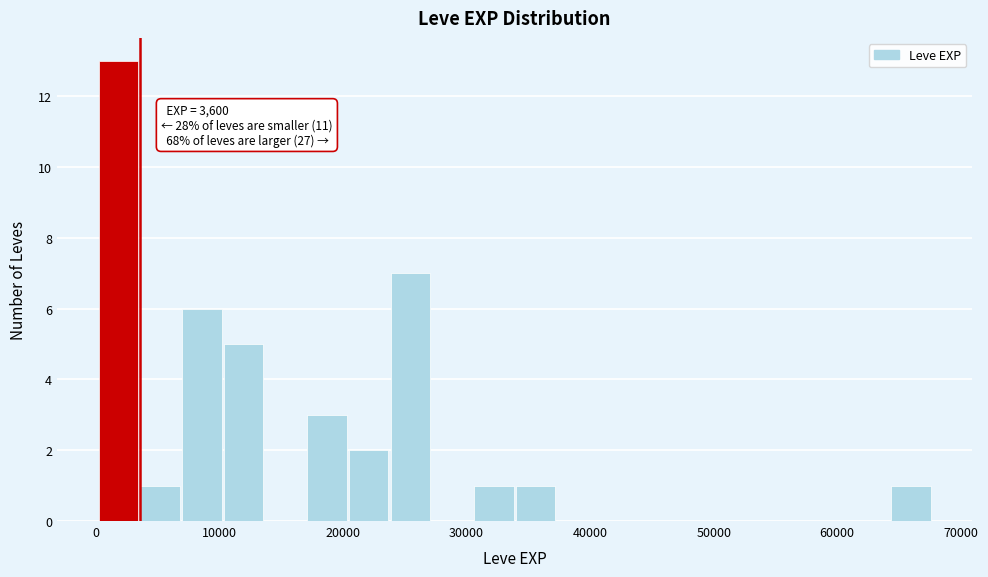

Read against the x-axis, roughly where is the centre of the tallest bar?

2000